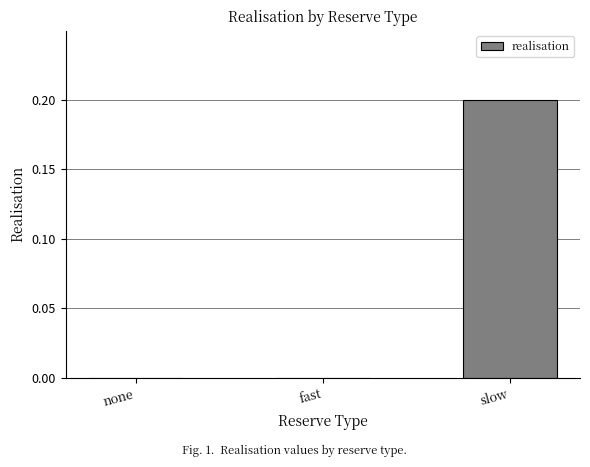

Are the bars grouped side by side (vs. stacked)?

No